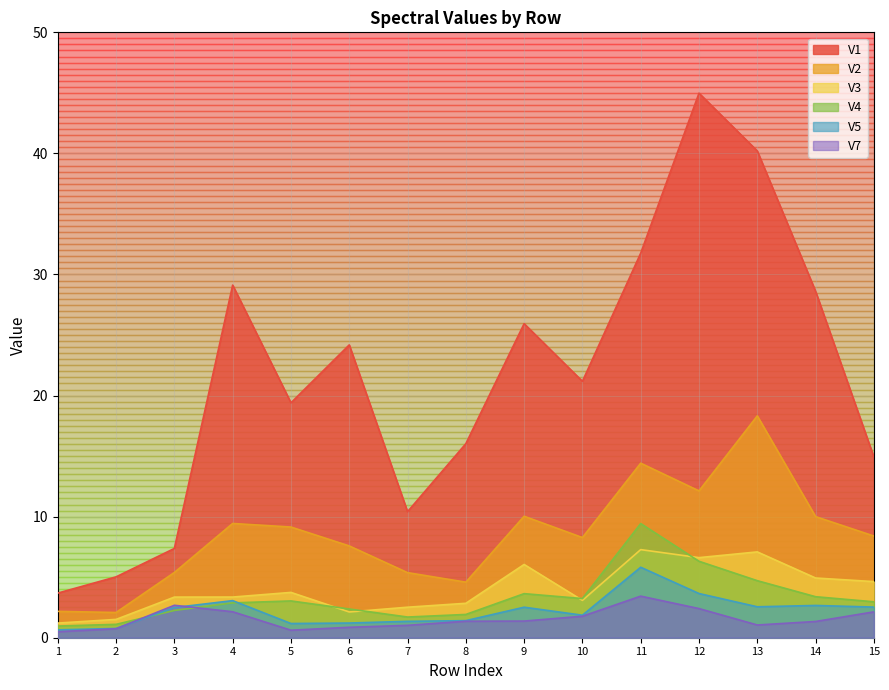

The value of V2 at 10 is 14.0. True or false?

False